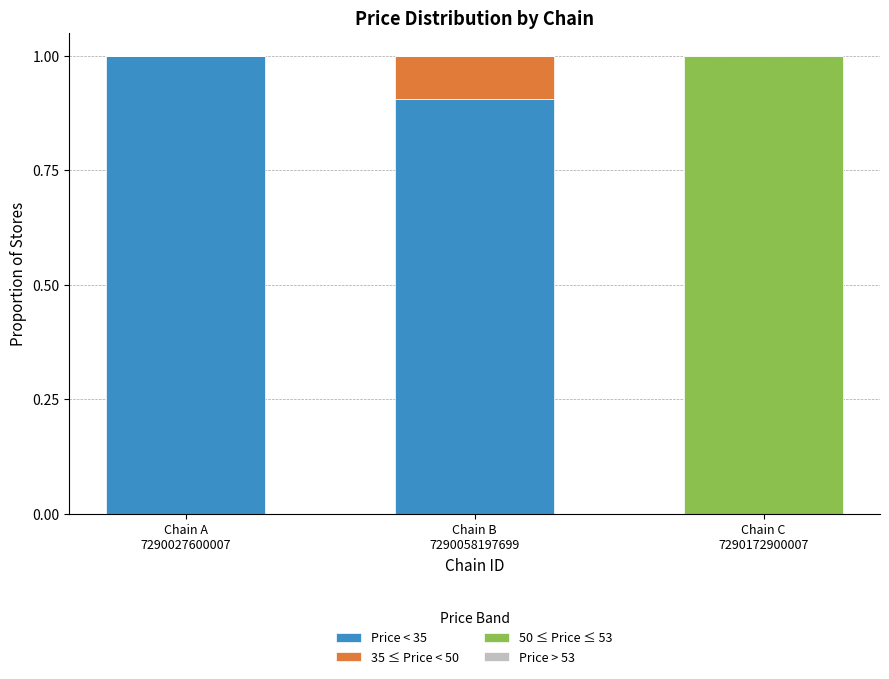

What is the maximum value for Price < 35?

1.0